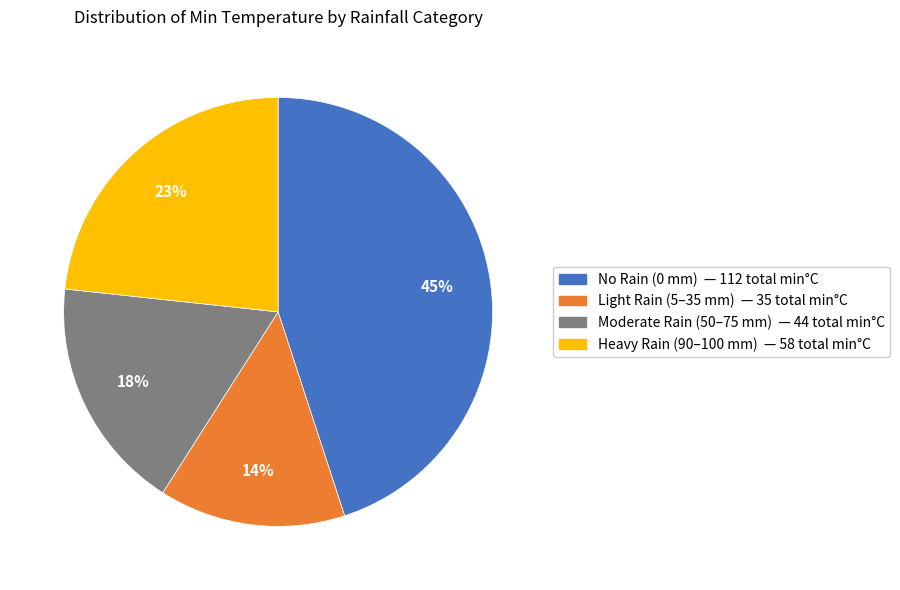

How many segments does this pie chart have?

4